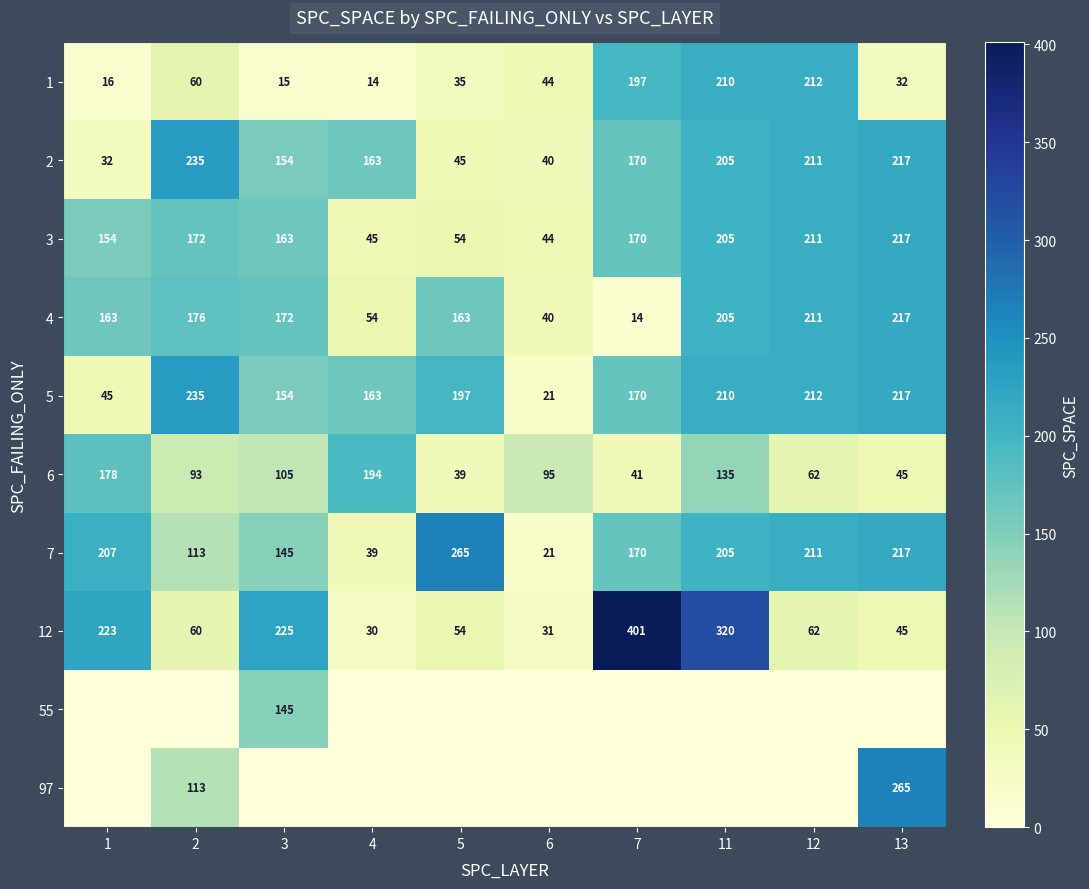

What is the maximum value shown in the chart?

401